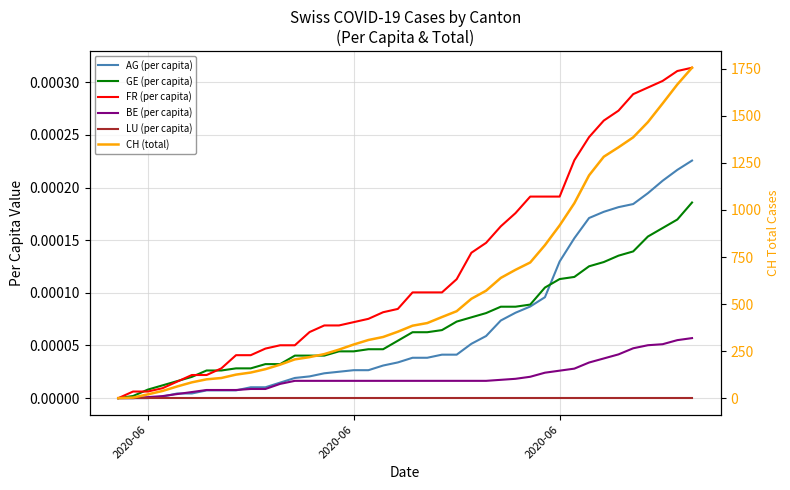

Reading left to right, transcribe all the data shown in this chart.

AG (per capita): 0.0	0.0	0.0	0.0	0.0	0.0	0.0	0.0	0.0	0.0	0.0	0.0	0.0	0.0	0.0	0.0	0.0	0.0	0.0	0.0	0.0	0.0	0.0	0.0	0.0	0.0	0.0	0.0	0.0	0.0	0.0	0.0	0.0	0.0	0.0	0.0	0.0	0.0	0.0	0.0
GE (per capita): 0.0	0.0	0.0	0.0	0.0	0.0	0.0	0.0	0.0	0.0	0.0	0.0	0.0	0.0	0.0	0.0	0.0	0.0	0.0	0.0	0.0	0.0	0.0	0.0	0.0	0.0	0.0	0.0	0.0	0.0	0.0	0.0	0.0	0.0	0.0	0.0	0.0	0.0	0.0	0.0
FR (per capita): 0.0	0.0	0.0	0.0	0.0	0.0	0.0	0.0	0.0	0.0	0.0	0.0	0.0	0.0	0.0	0.0	0.0	0.0	0.0	0.0	0.0	0.0	0.0	0.0	0.0	0.0	0.0	0.0	0.0	0.0	0.0	0.0	0.0	0.0	0.0	0.0	0.0	0.0	0.0	0.0
BE (per capita): 0.0	0.0	0.0	0.0	0.0	0.0	0.0	0.0	0.0	0.0	0.0	0.0	0.0	0.0	0.0	0.0	0.0	0.0	0.0	0.0	0.0	0.0	0.0	0.0	0.0	0.0	0.0	0.0	0.0	0.0	0.0	0.0	0.0	0.0	0.0	0.0	0.0	0.0	0.0	0.0
LU (per capita): 0.0	0.0	0.0	0.0	0.0	0.0	0.0	0.0	0.0	0.0	0.0	0.0	0.0	0.0	0.0	0.0	0.0	0.0	0.0	0.0	0.0	0.0	0.0	0.0	0.0	0.0	0.0	0.0	0.0	0.0	0.0	0.0	0.0	0.0	0.0	0.0	0.0	0.0	0.0	0.0
CH (total): 0.0	3.0	20.0	38.0	62.0	84.0	100.0	107.0	125.0	136.0	154.0	178.0	206.0	218.0	234.0	258.0	285.0	309.0	325.0	353.0	385.0	399.0	431.0	462.0	528.0	571.0	639.0	682.0	721.0	813.0	918.0	1036.0	1184.0	1283.0	1333.0	1386.0	1467.0	1566.0	1667.0	1756.0